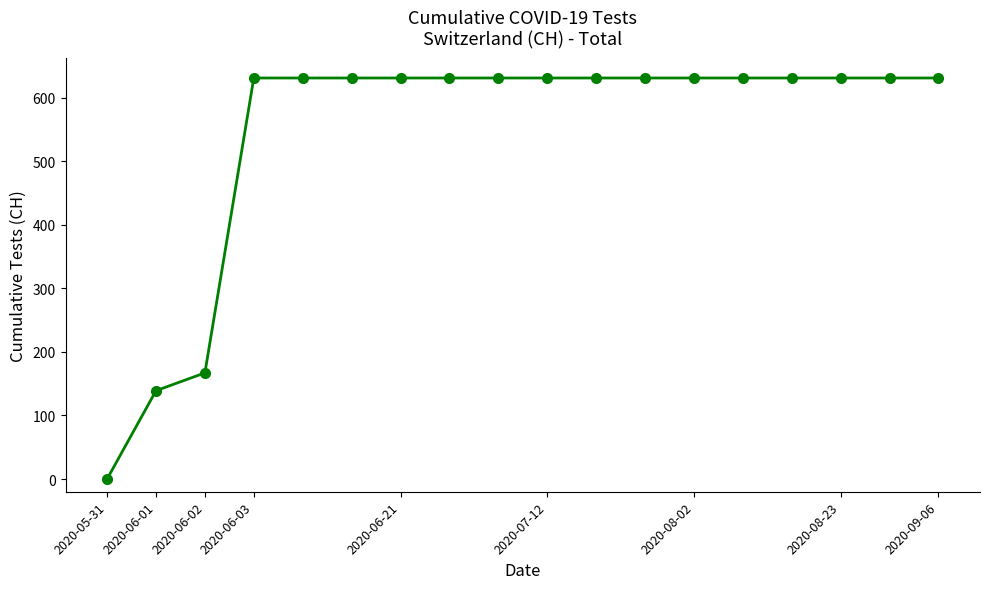

What is the value of the 10th point from the left?

631